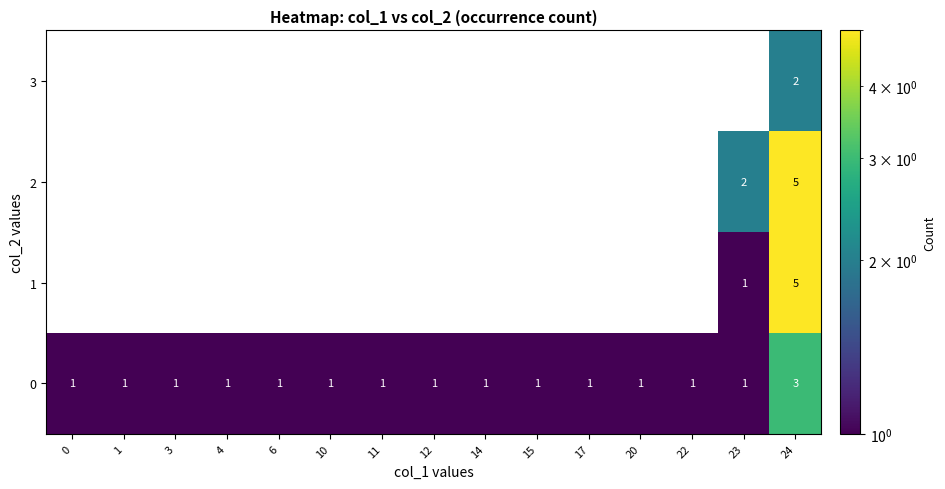

What is the sum of all 0 values?

17